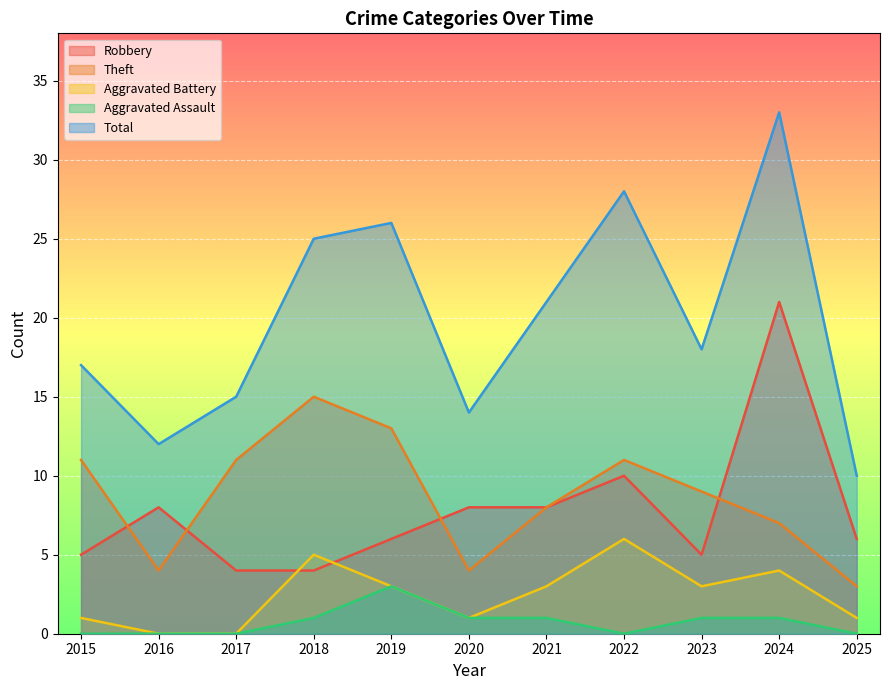

Which series has the largest range (max minus min)?

Total